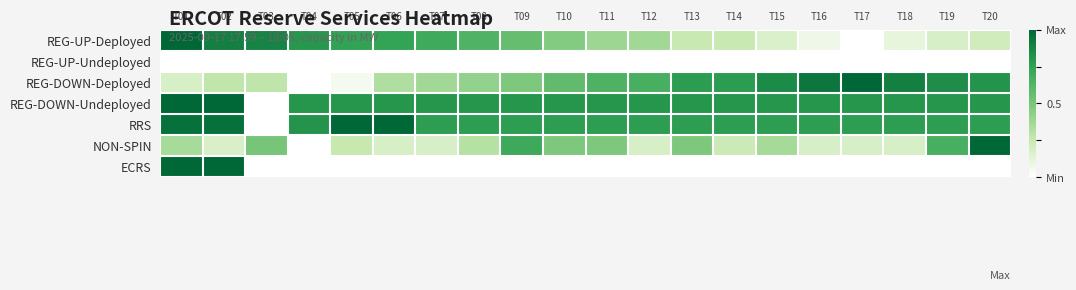

Reading left to right, transcribe all the data shown in this chart.

REG-UP-Deployed: T01=1.0	T02=0.9	T03=0.9	T04=0.8	T05=0.7	T06=0.7	T07=0.7	T08=0.6	T09=0.6	T10=0.5	T11=0.4	T12=0.4	T13=0.2	T14=0.2	T15=0.2	T16=0.1	T17=0.0	T18=0.1	T19=0.2	T20=0.2
REG-UP-Undeployed: T01=0.0	T02=0.0	T03=0.0	T04=0.0	T05=0.0	T06=0.0	T07=0.0	T08=0.0	T09=0.0	T10=0.0	T11=0.0	T12=0.0	T13=0.0	T14=0.0	T15=0.0	T16=0.0	T17=0.0	T18=0.0	T19=0.0	T20=0.0
REG-DOWN-Deployed: T01=0.2	T02=0.3	T03=0.3	T04=0.0	T05=0.0	T06=0.3	T07=0.4	T08=0.4	T09=0.5	T10=0.6	T11=0.6	T12=0.7	T13=0.8	T14=0.8	T15=0.8	T16=0.9	T17=1.0	T18=0.9	T19=0.8	T20=0.8
REG-DOWN-Undeployed: T01=1.0	T02=1.0	T03=0.0	T04=0.8	T05=0.8	T06=0.8	T07=0.8	T08=0.8	T09=0.8	T10=0.8	T11=0.8	T12=0.8	T13=0.8	T14=0.8	T15=0.8	T16=0.8	T17=0.8	T18=0.8	T19=0.8	T20=0.8
RRS: T01=1.0	T02=1.0	T03=0.0	T04=0.8	T05=1.0	T06=1.0	T07=0.8	T08=0.8	T09=0.8	T10=0.8	T11=0.8	T12=0.8	T13=0.8	T14=0.8	T15=0.8	T16=0.8	T17=0.8	T18=0.8	T19=0.8	T20=0.8
NON-SPIN: T01=0.3	T02=0.2	T03=0.5	T04=0.0	T05=0.2	T06=0.2	T07=0.2	T08=0.3	T09=0.7	T10=0.5	T11=0.5	T12=0.2	T13=0.5	T14=0.2	T15=0.4	T16=0.2	T17=0.2	T18=0.2	T19=0.7	T20=1.0
ECRS: T01=1.0	T02=1.0	T03=0.0	T04=0.0	T05=0.0	T06=0.0	T07=0.0	T08=0.0	T09=0.0	T10=0.0	T11=0.0	T12=0.0	T13=0.0	T14=0.0	T15=0.0	T16=0.0	T17=0.0	T18=0.0	T19=0.0	T20=0.0